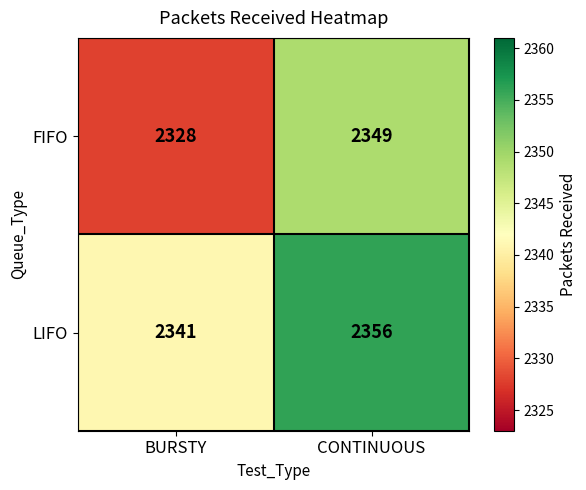

What is the minimum value for LIFO?

2341